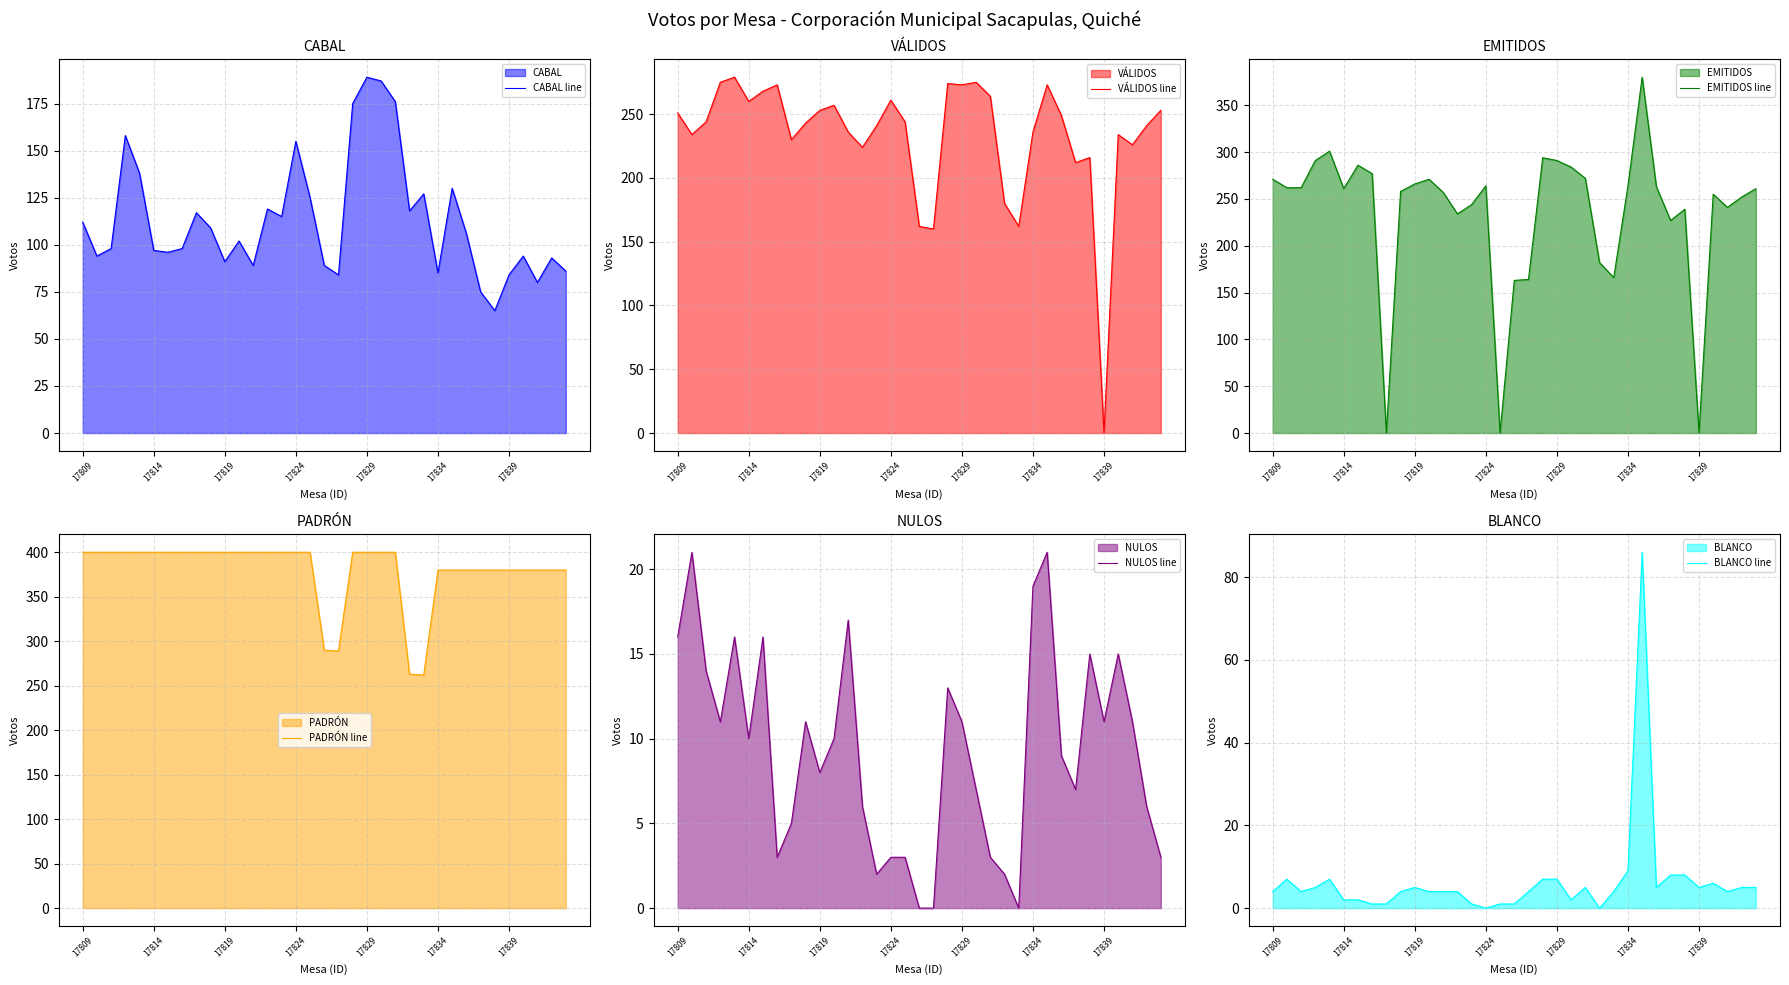

What is the lowest value of the CABAL line series?

65